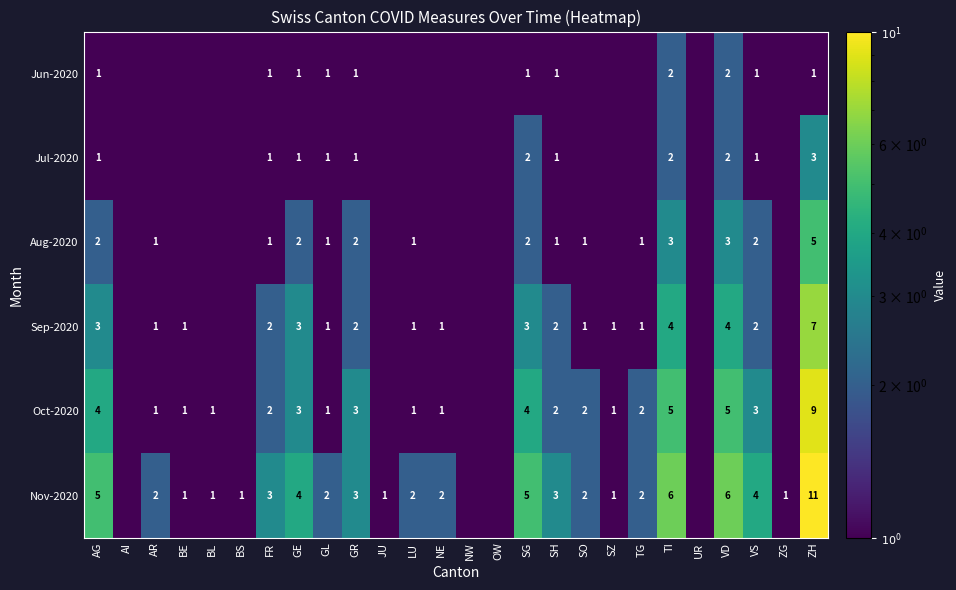

Count the number of categories in the chart.

26